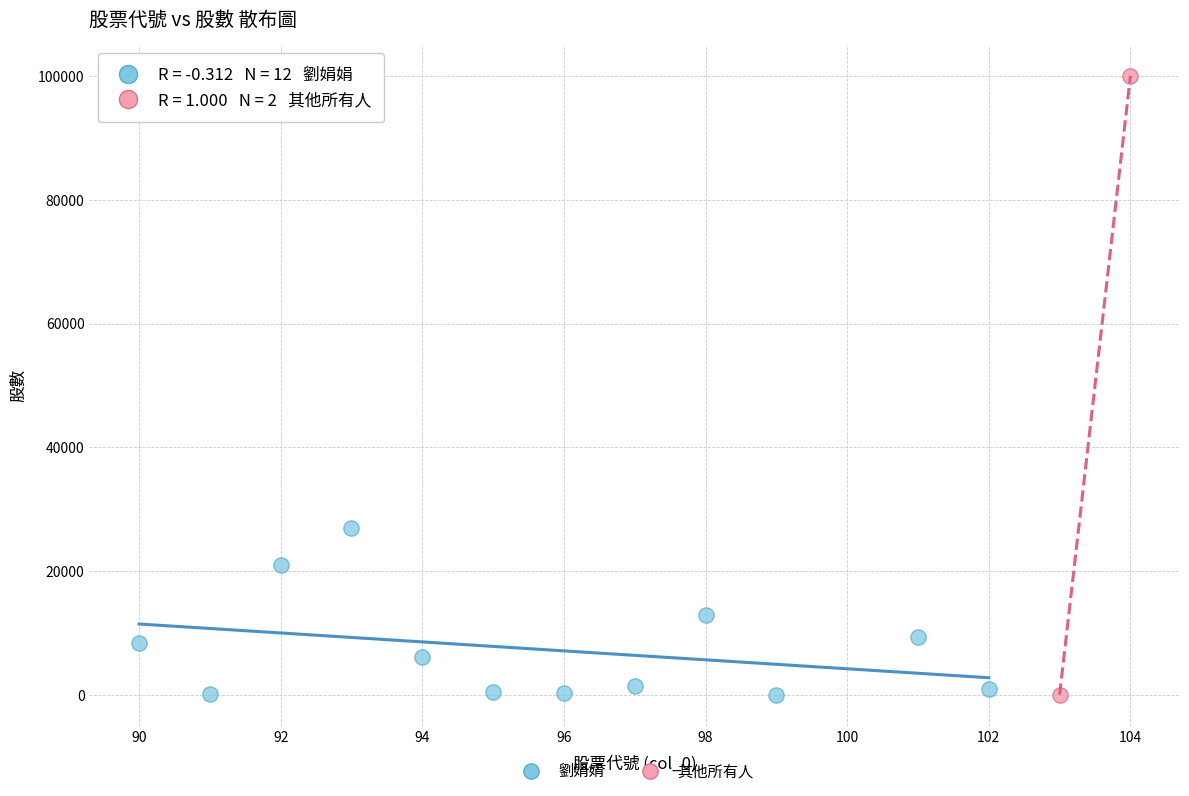

What are all the series names shown in the legend?

劉娟娟, 其他所有人